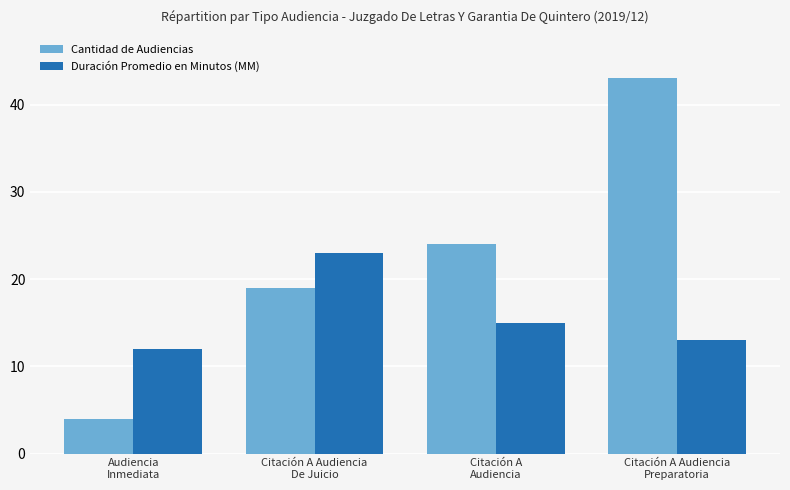

What is the label of the 1st bar from the left?

Audiencia
Inmediata